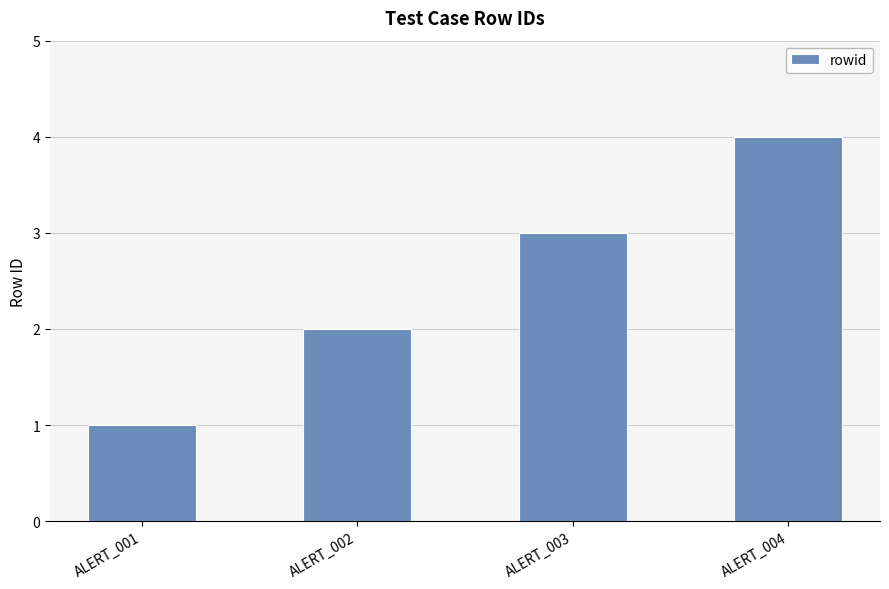

Reading left to right, what are all the values shown in this chart?

1	2	3	4